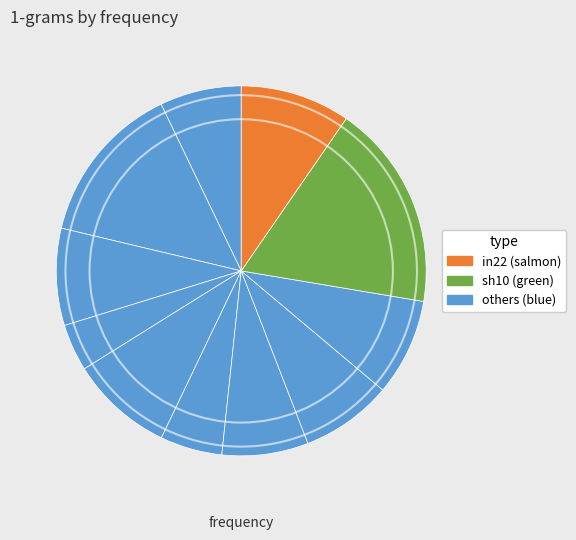

How many slices are in this pie chart?

11